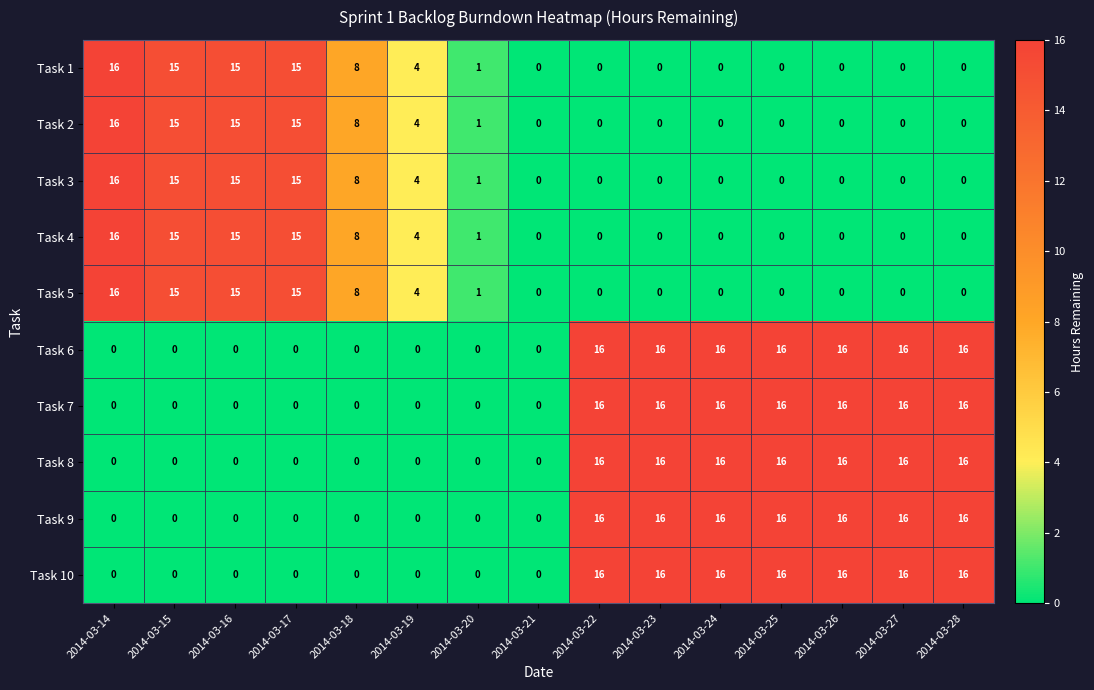

What is the sum of all Task 6 values?

112